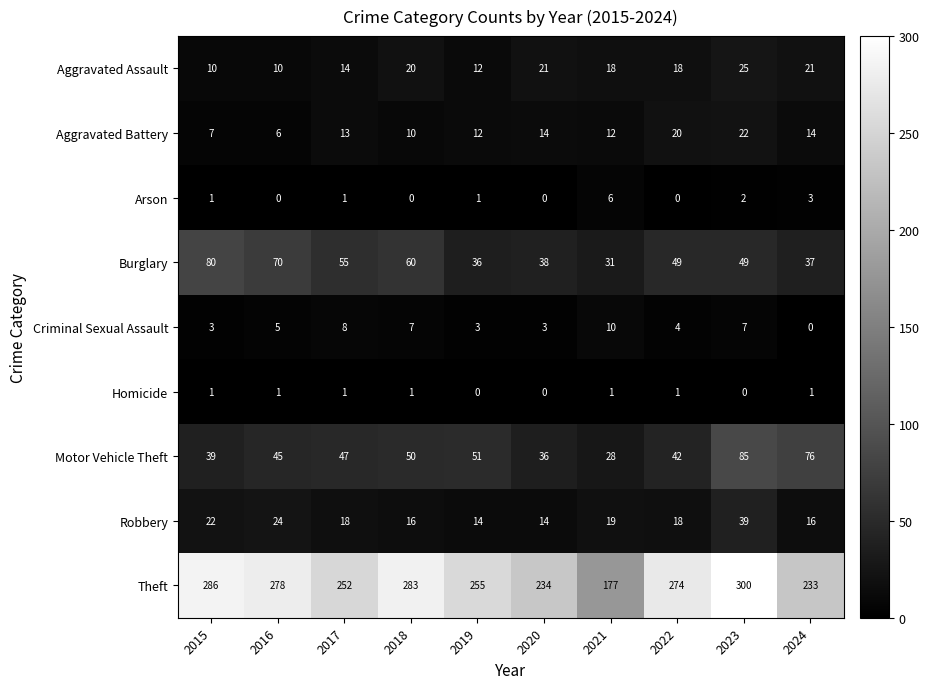

At which label does Theft reach its minimum?

2021